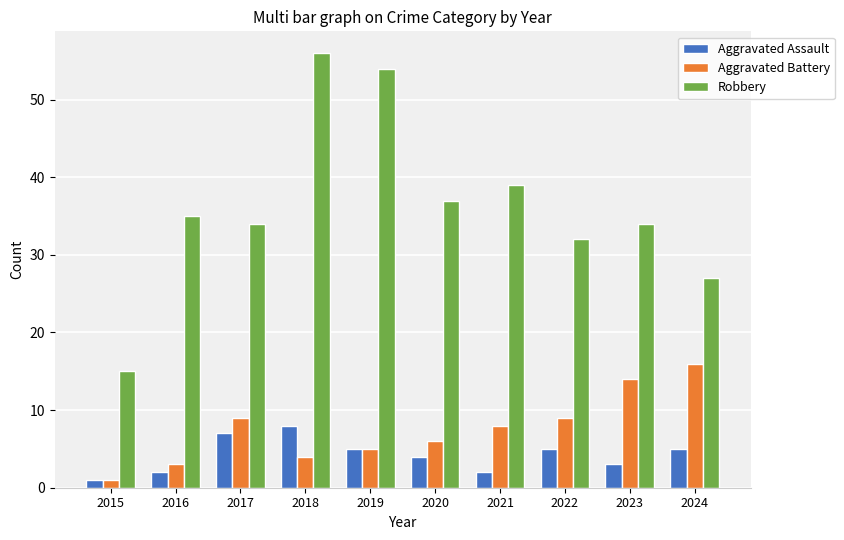

How many data points does each series have?

10